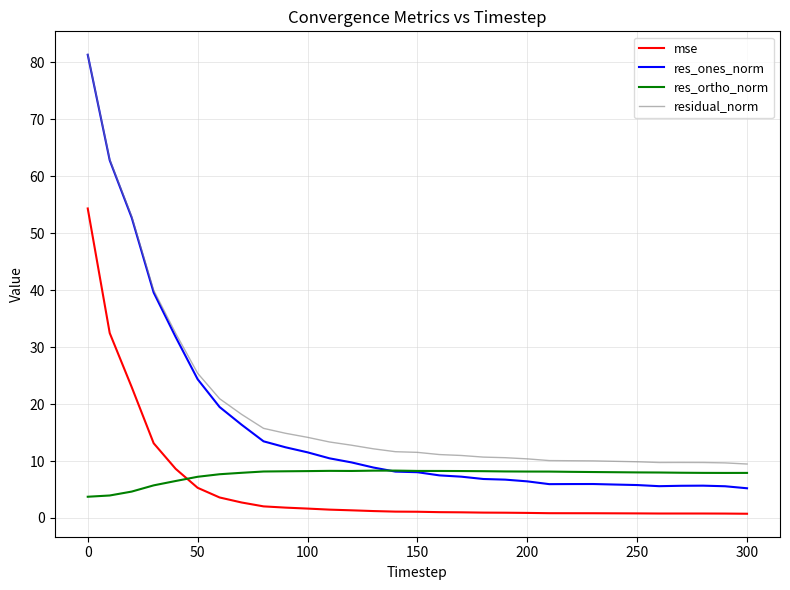

What is the greatest value displayed?

81.4